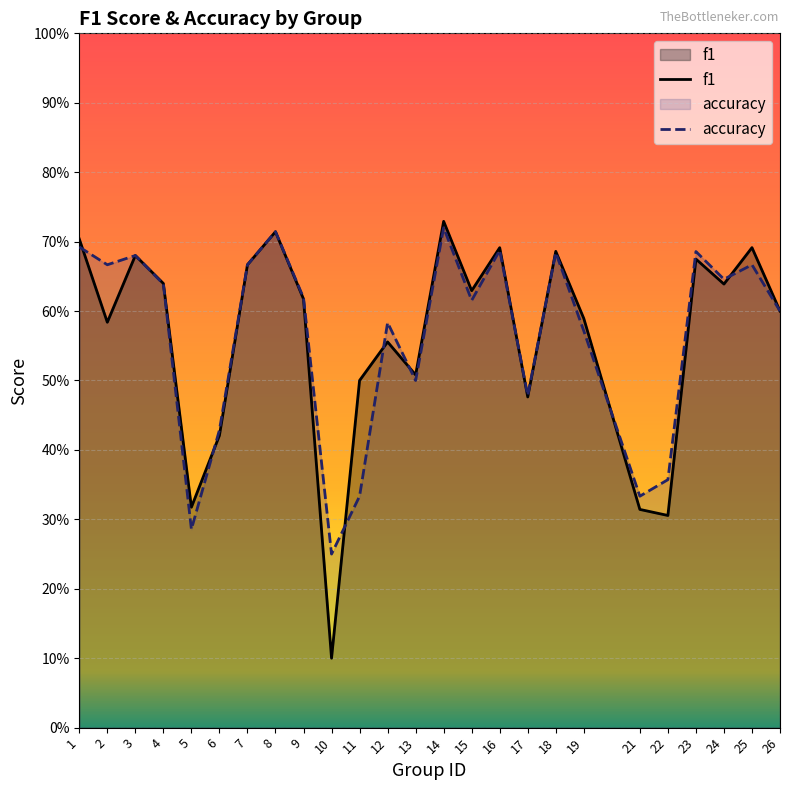

What is the value of the f1 point at the 24th from the left?

0.7